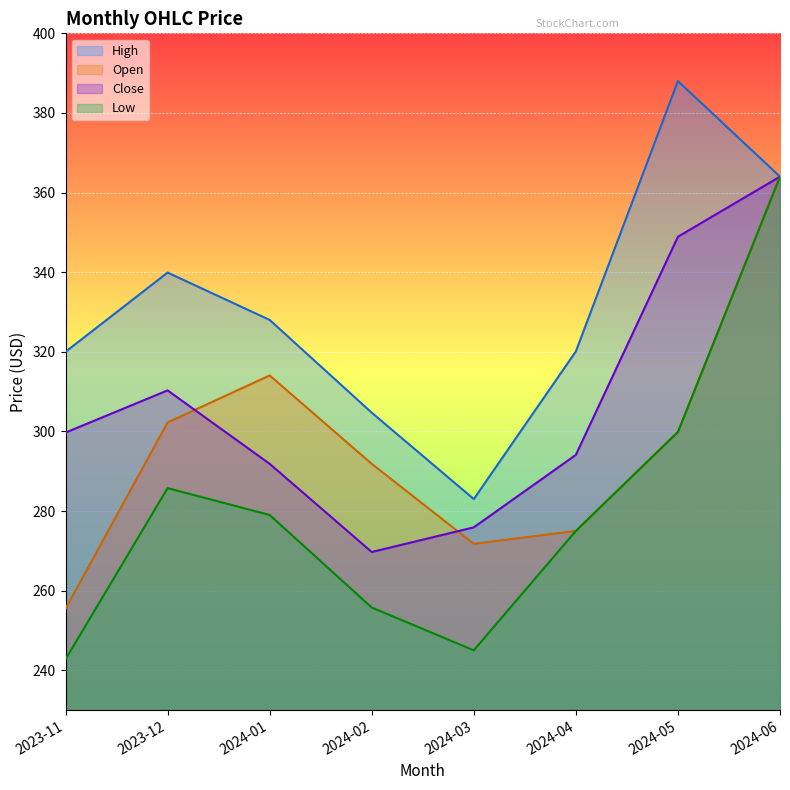

What is the approximate value of High at 2024-04?

320.1